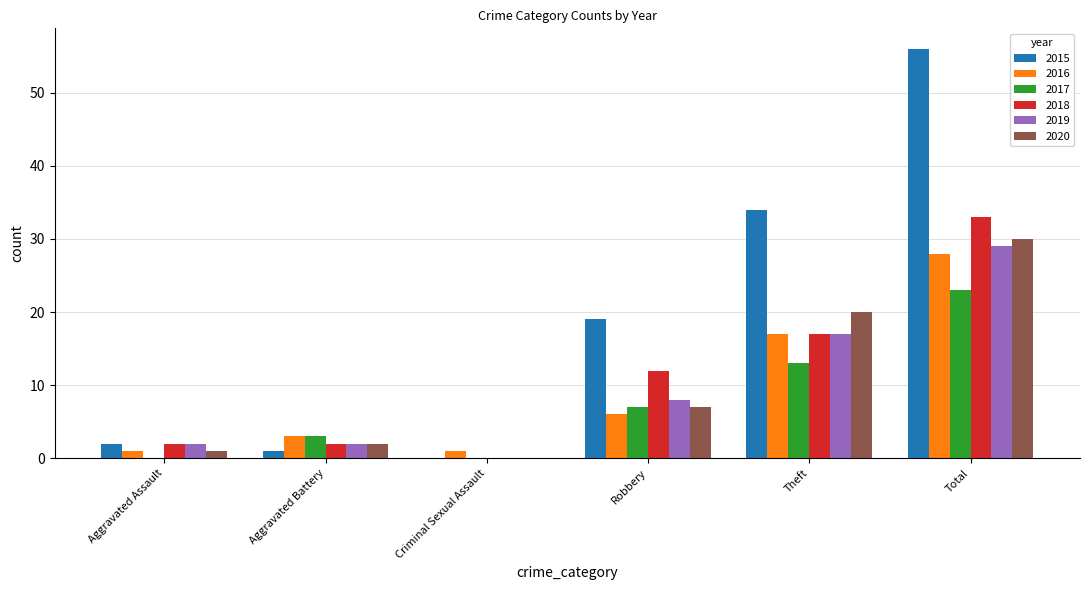

What is the sum of all 2017 values?

46